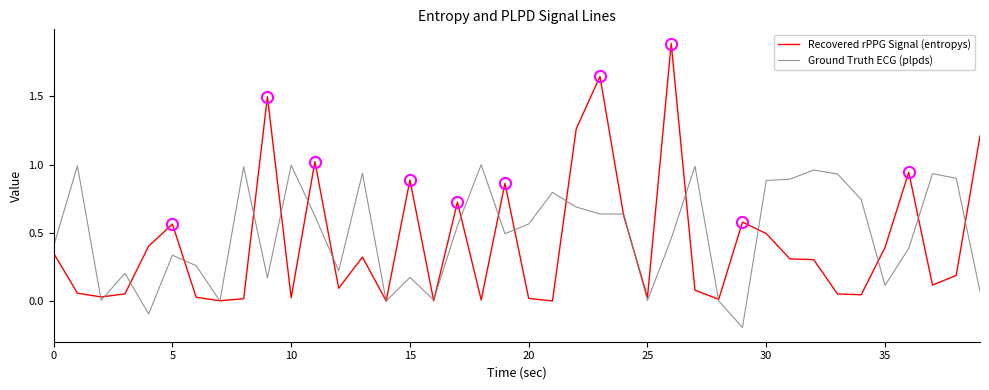

After their last crossing, which series has the higher values: Ground Truth ECG (plpds) or Recovered rPPG Signal (entropys)?

Recovered rPPG Signal (entropys)